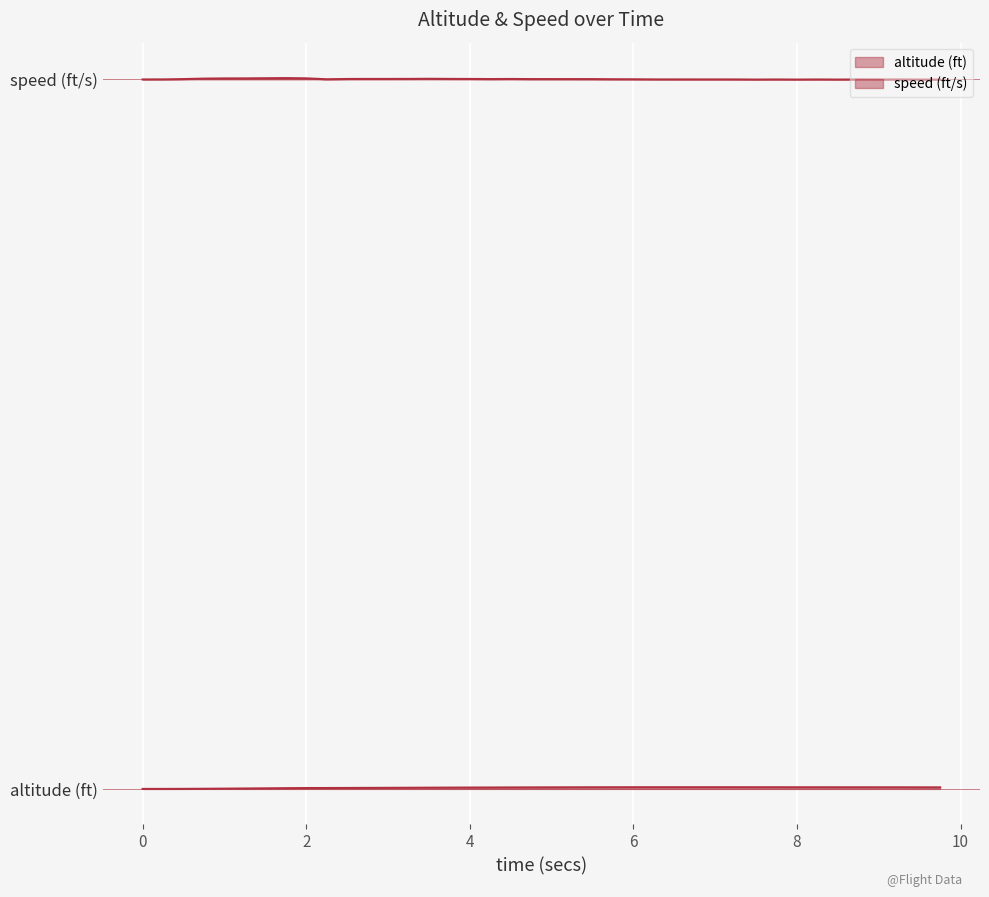

At how many categories does at least one series exceed 340?

40